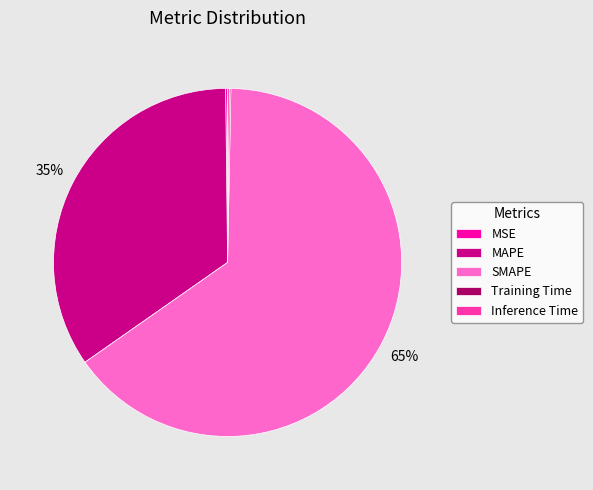

Which category accounts for the majority?

SMAPE